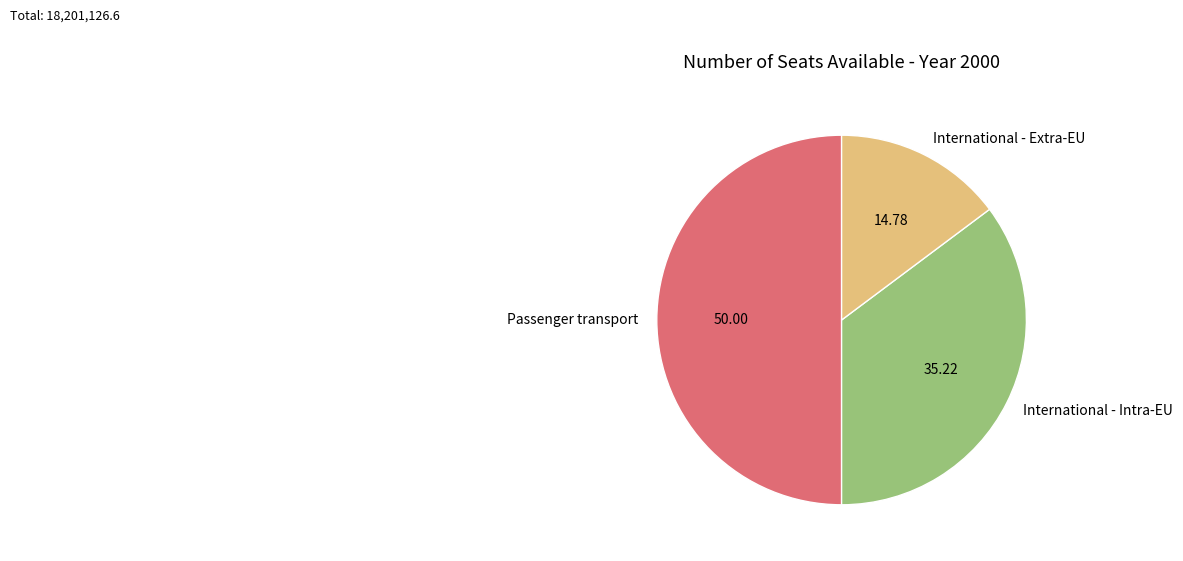

Does International - Extra-EU account for over 50% of the chart?

No